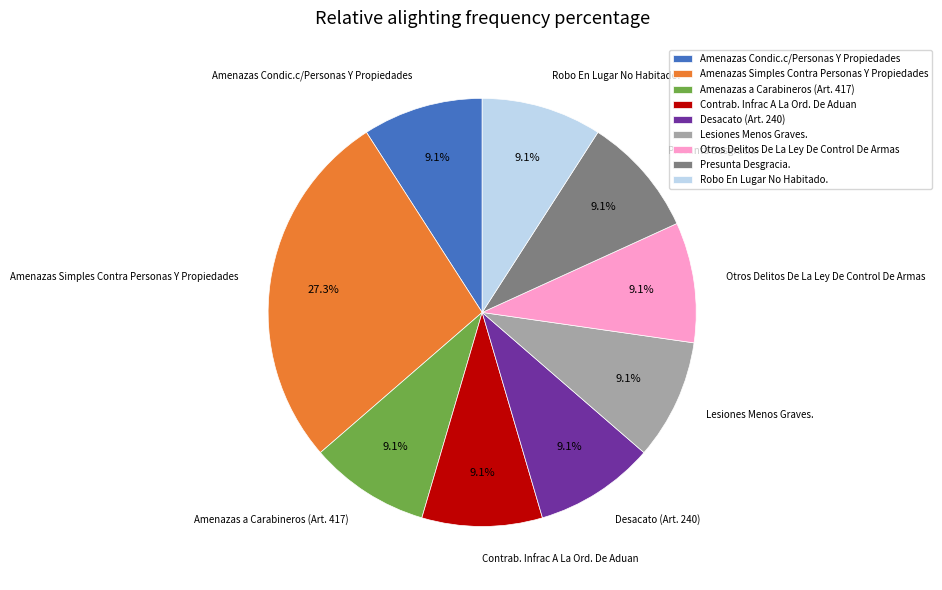

Which slice is the largest?

Amenazas Simples Contra Personas Y Propiedades